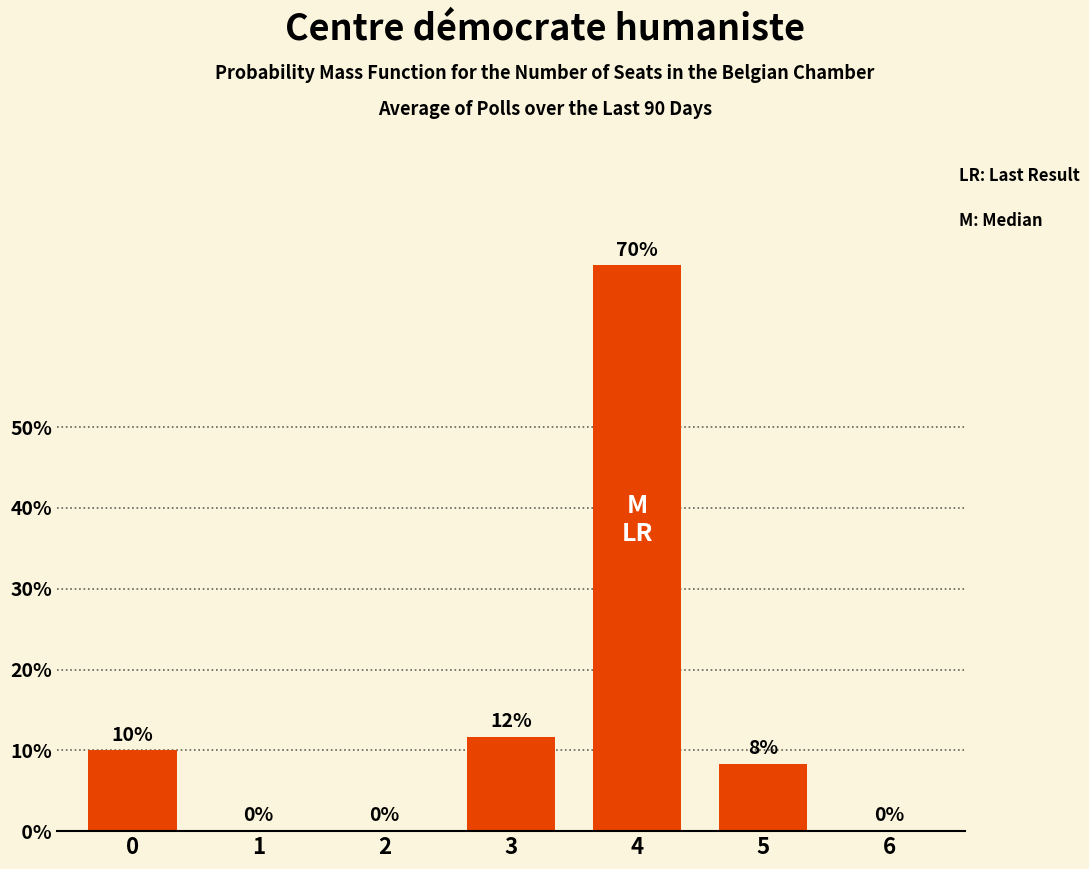

What is the greatest value displayed?

70.0